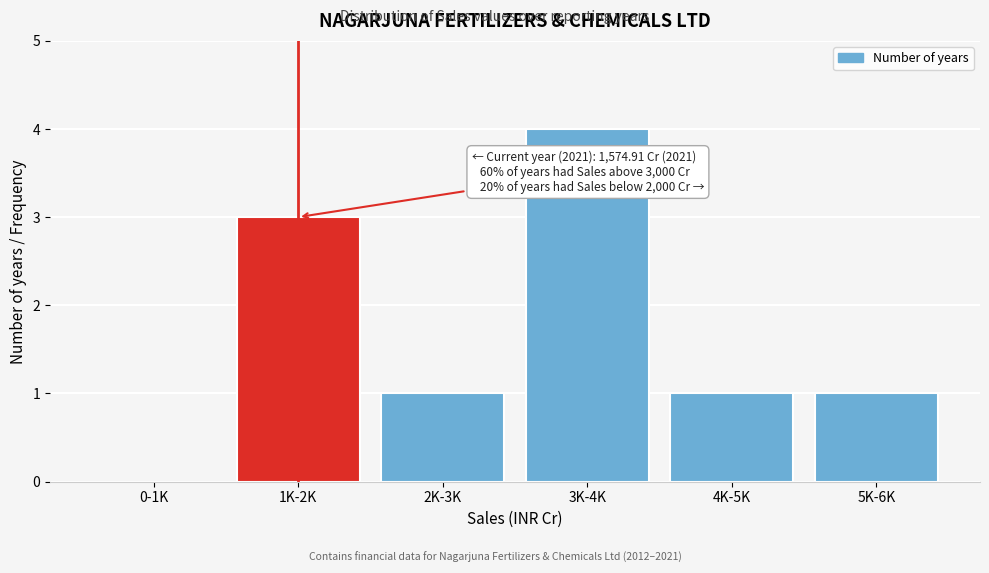

Reading right to left, transcribe all the data shown in this chart.

5K-6K=1	4K-5K=1	3K-4K=4	2K-3K=1	1K-2K=3	0-1K=0